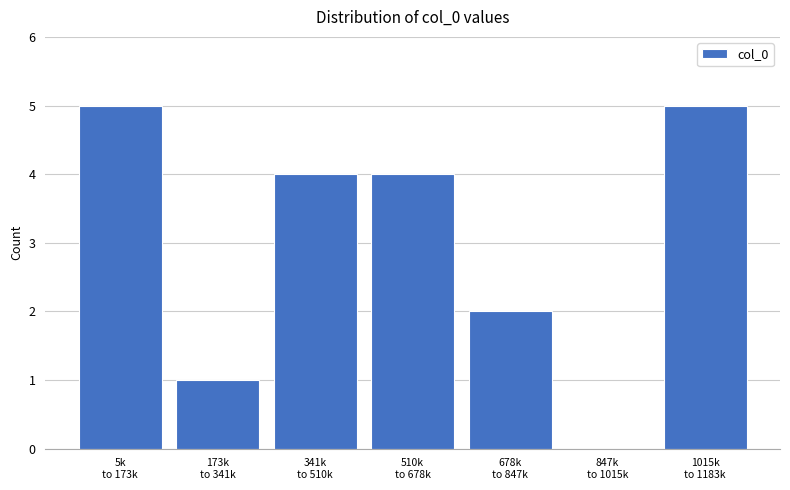

What is the greatest value displayed?

5